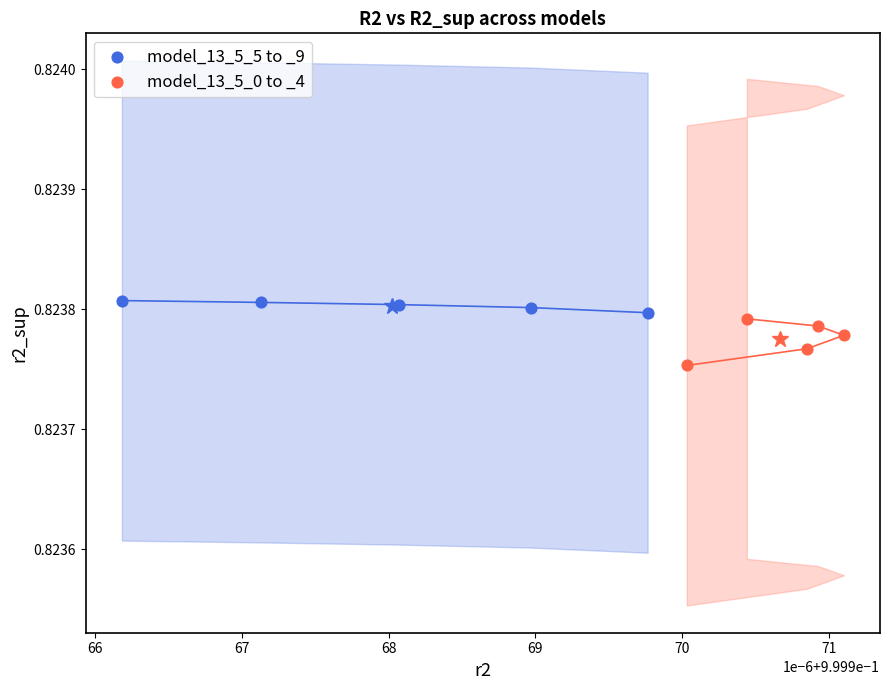

Which series contains the lowest Y value?

model_13_5_0 to _4